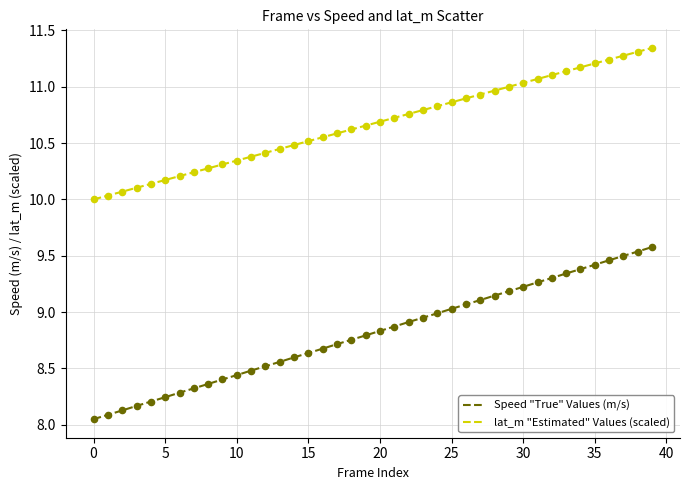

Which series has the largest total across all categories?

lat_m "Estimated" Values (scaled)